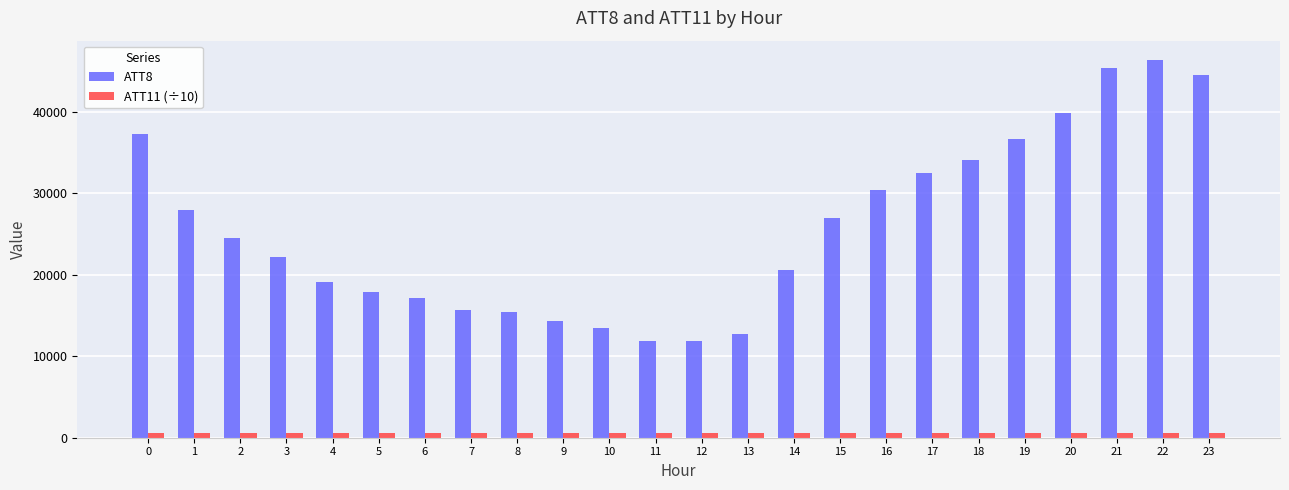

The value of ATT8 at 20 is 64153.5. True or false?

False